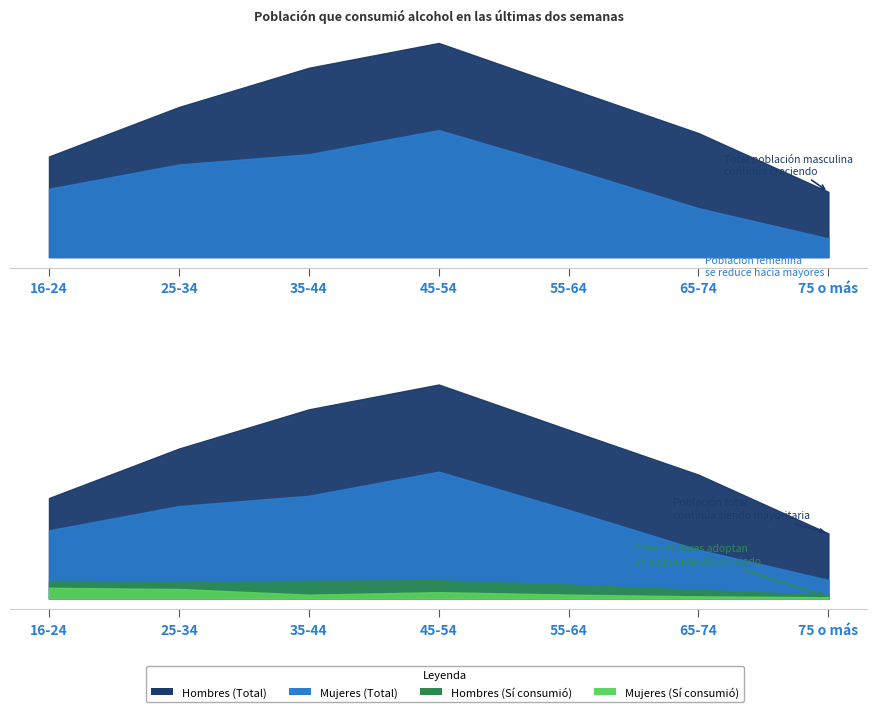

True or false: Mujeres (N estimada) and Hombres Sí intersect in this chart.

False